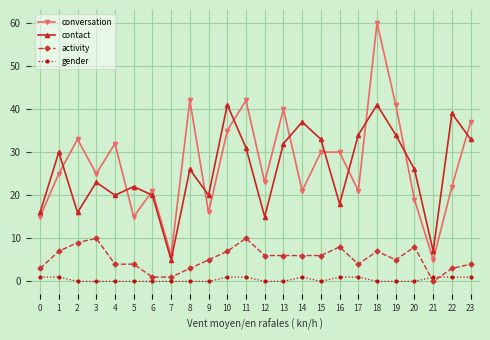

The value of gender at 17 is 1. True or false?

True